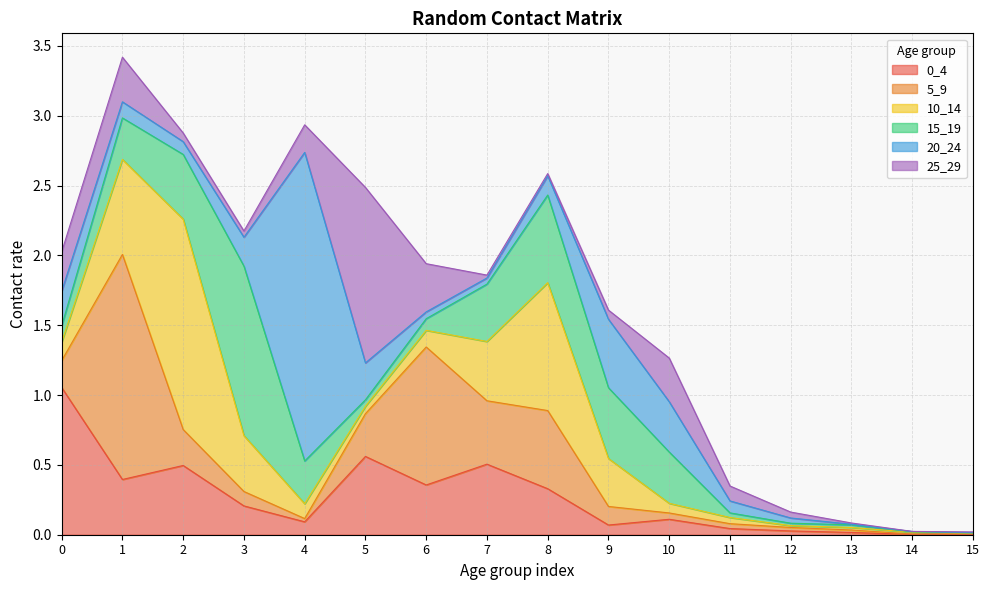

Is the value of 25_29 at 6 greater than the value of 10_14 at 12?

Yes